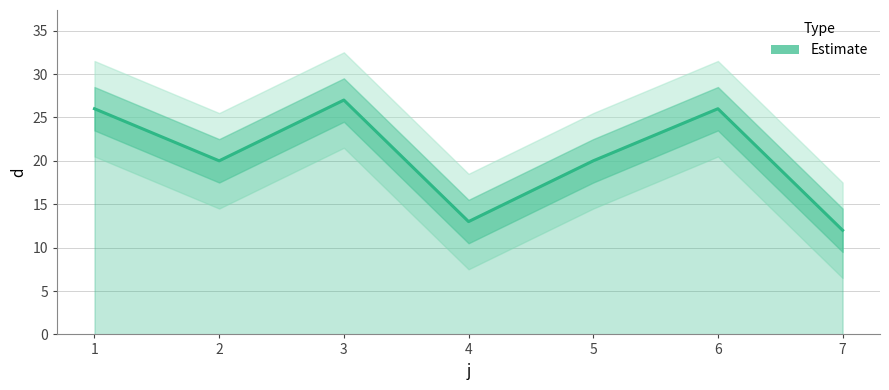

Is it true that the value at 4 is 13?

True